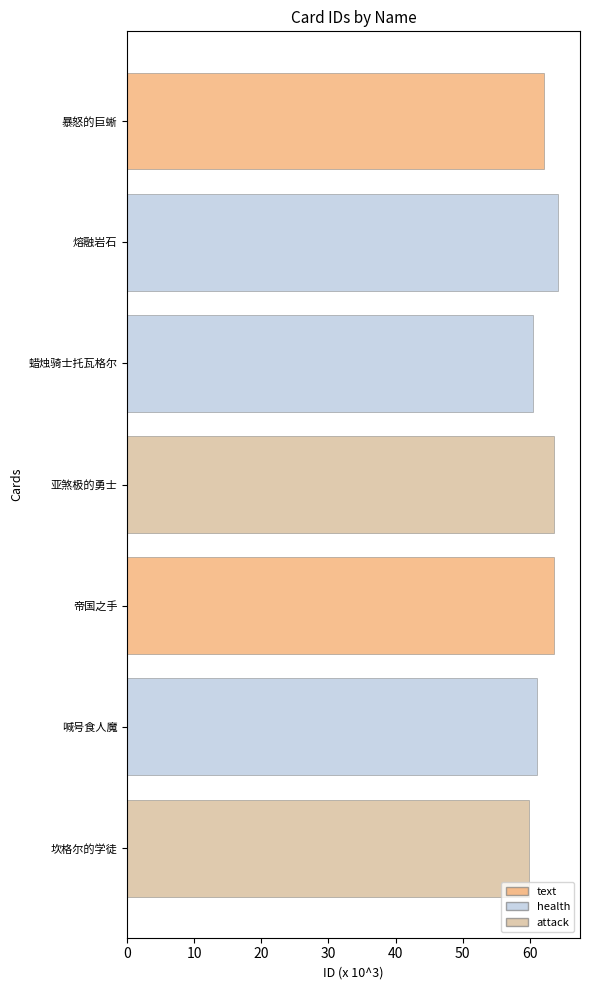

Which category has the highest value across all series?

熔融岩石